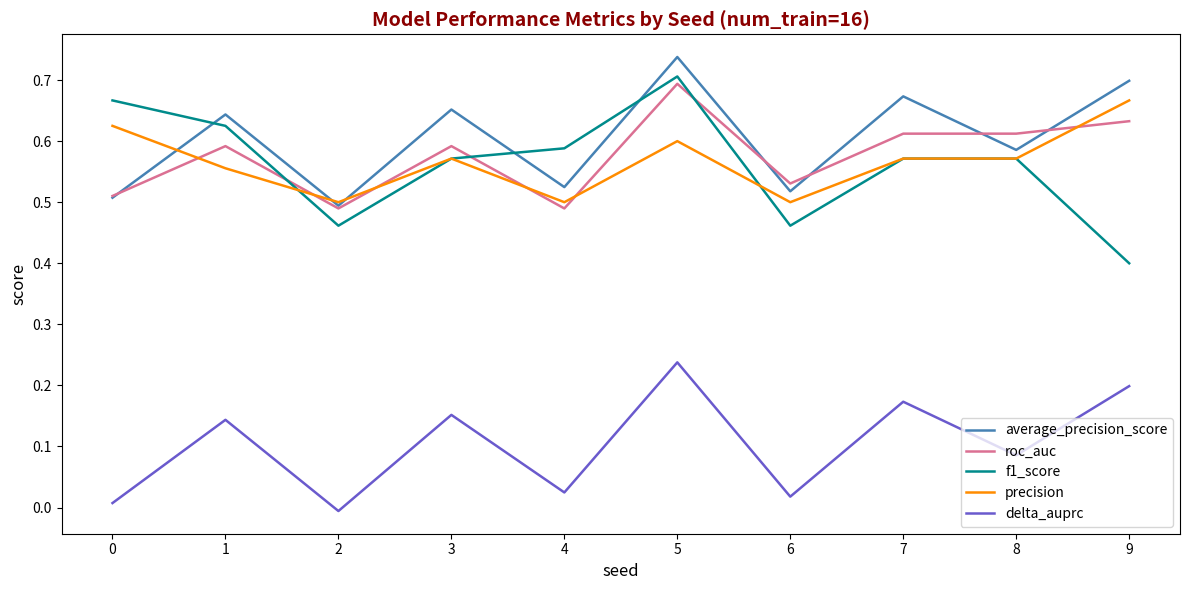

Which series changed the most between 4 and 6?

f1_score